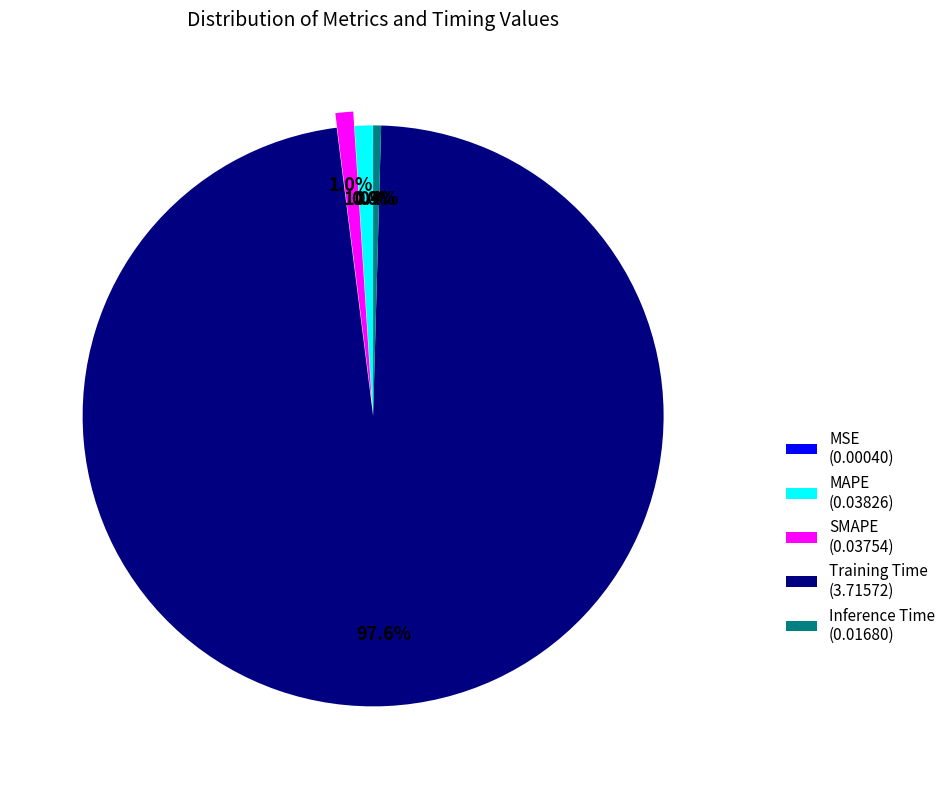

Which category accounts for the majority?

Training Time